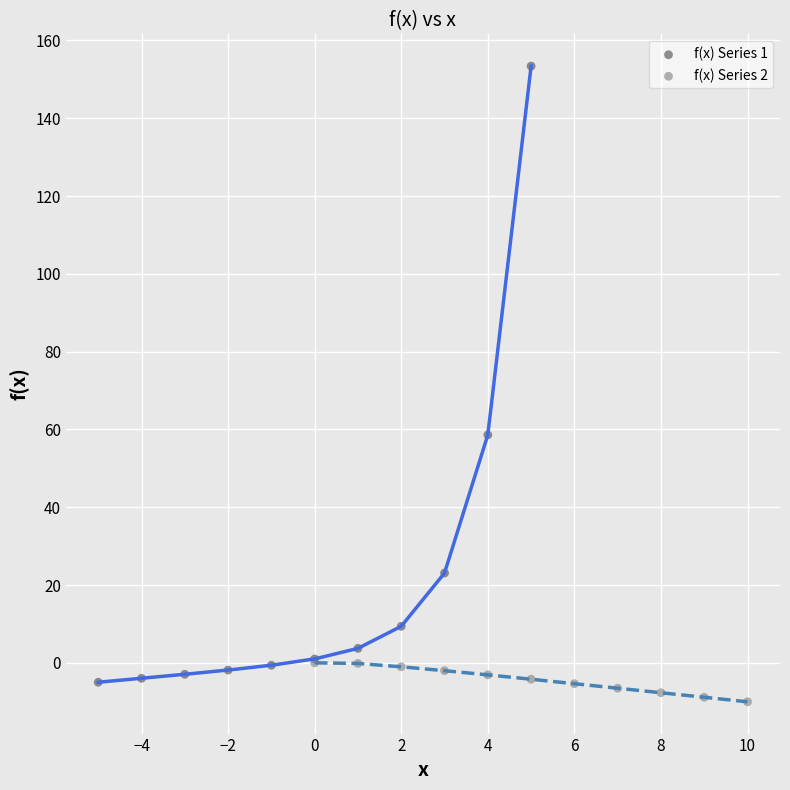

Which series has the widest spread of Y values?

f(x) Series 1